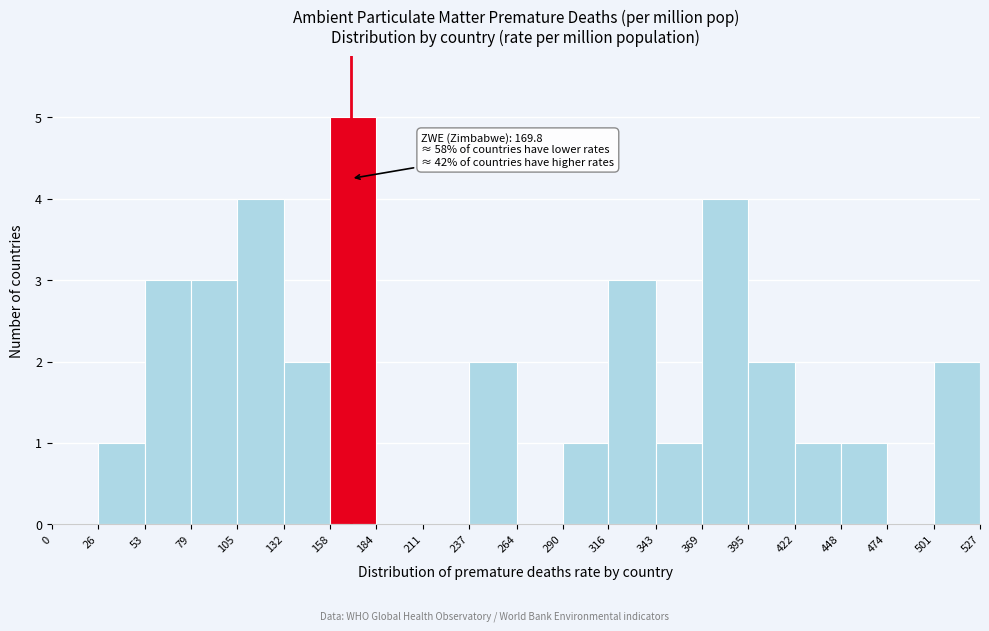

Which range on the x-axis has the tallest bar?

158 to 184